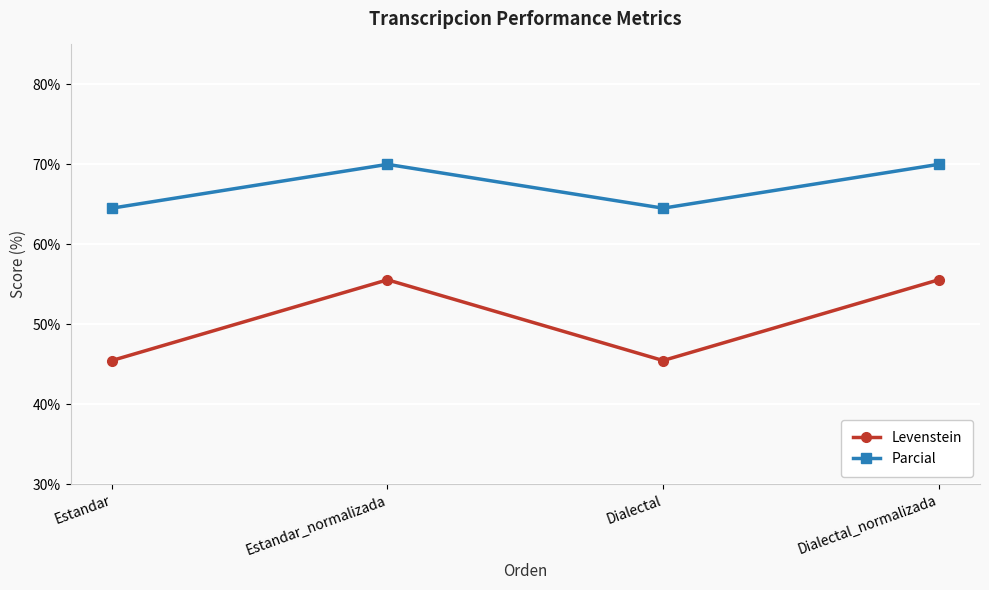

Which series changed the most between Estandar and Dialectal_normalizada?

Levenstein